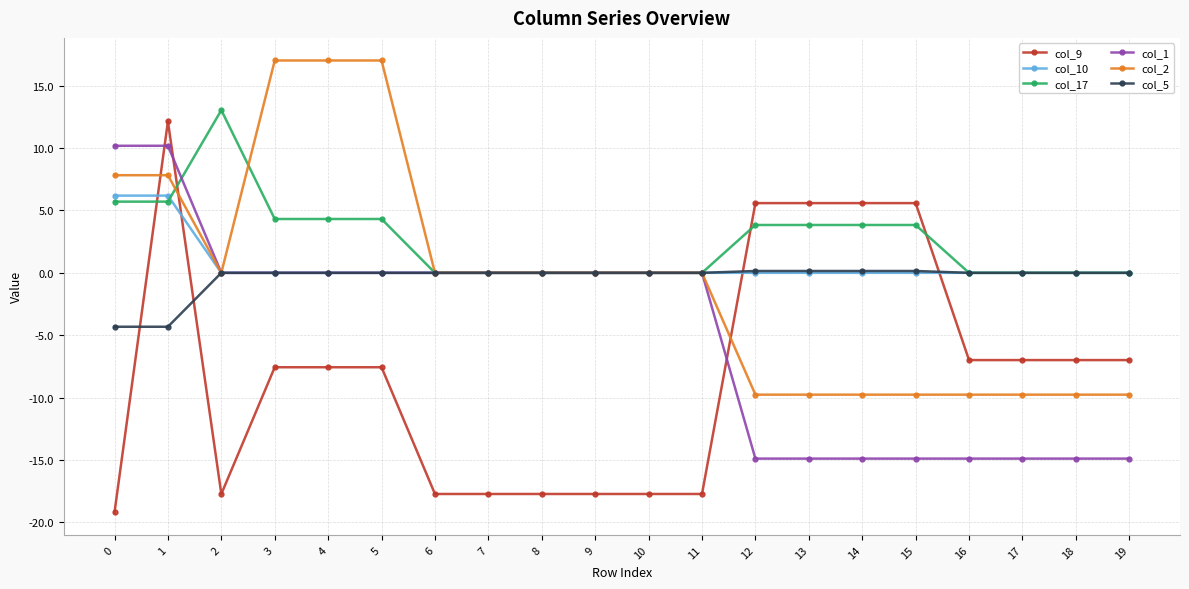

What is the total value across all series at 19?

-31.6